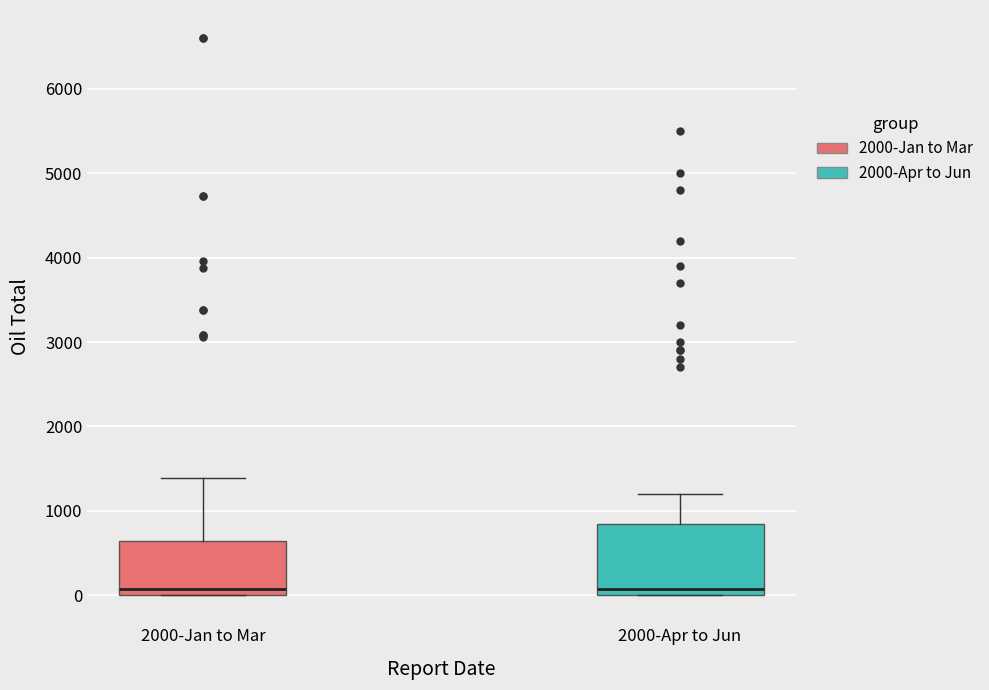

Which box is the tallest, from its lower edge to its upper edge?

2000-Apr to Jun